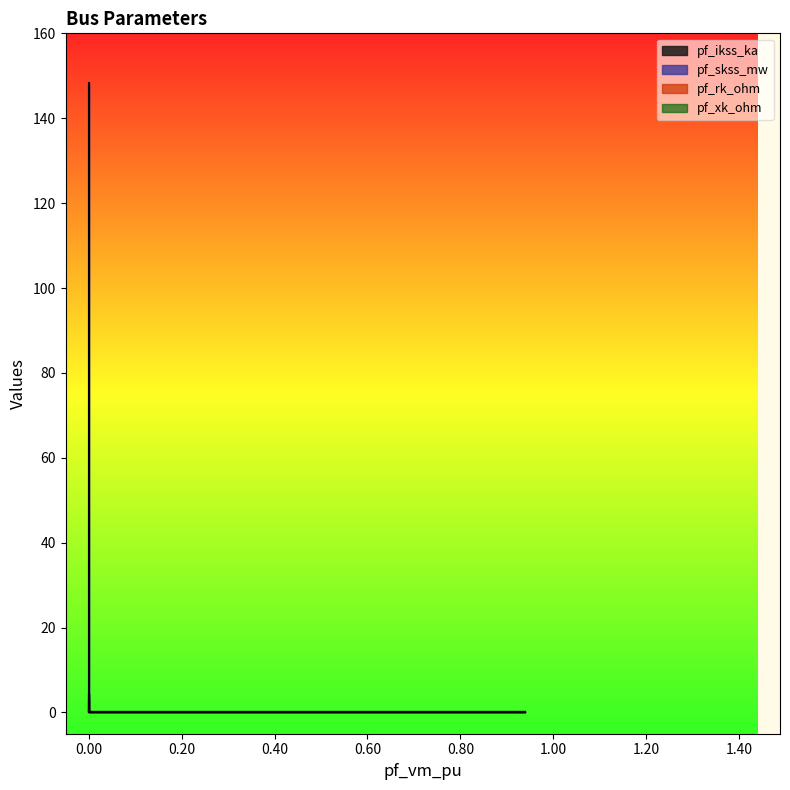

Does the chart have visible grid lines?

No